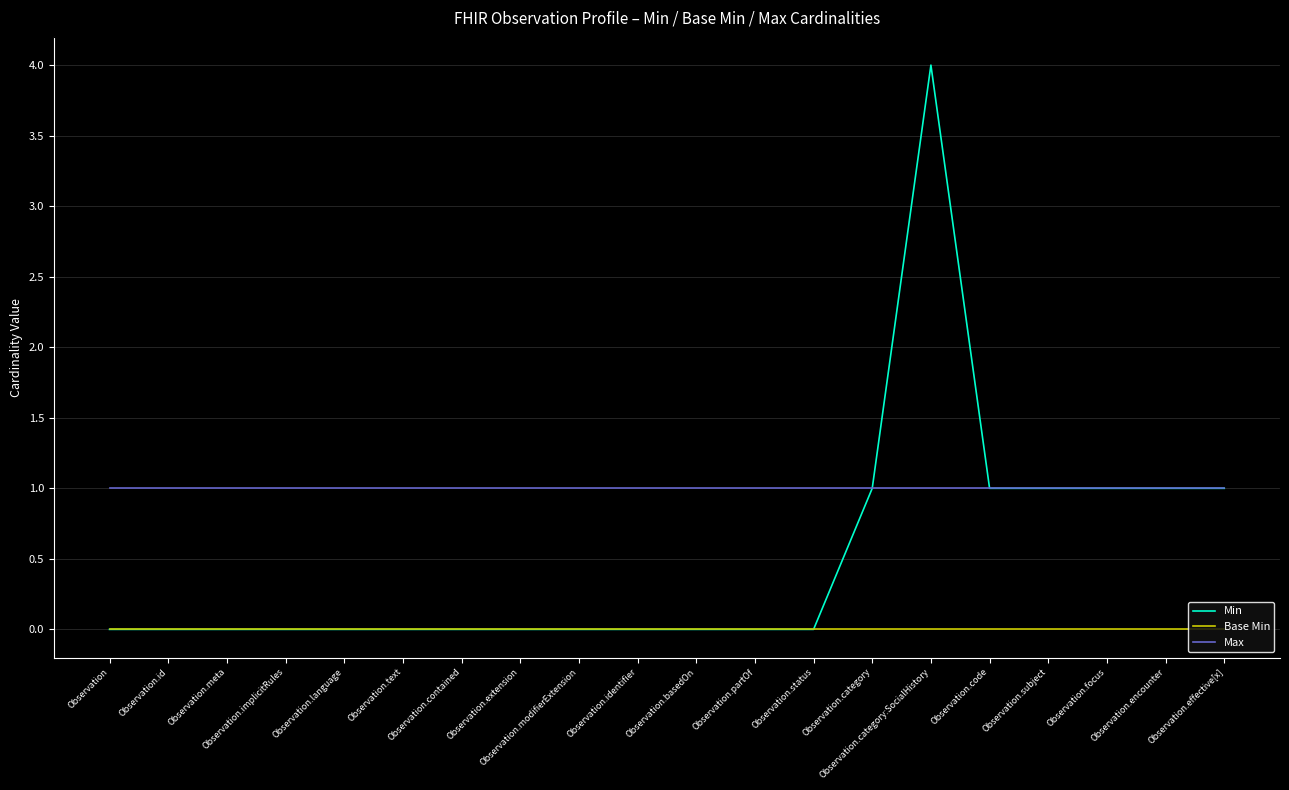

What position from the right is Observation.code?

5